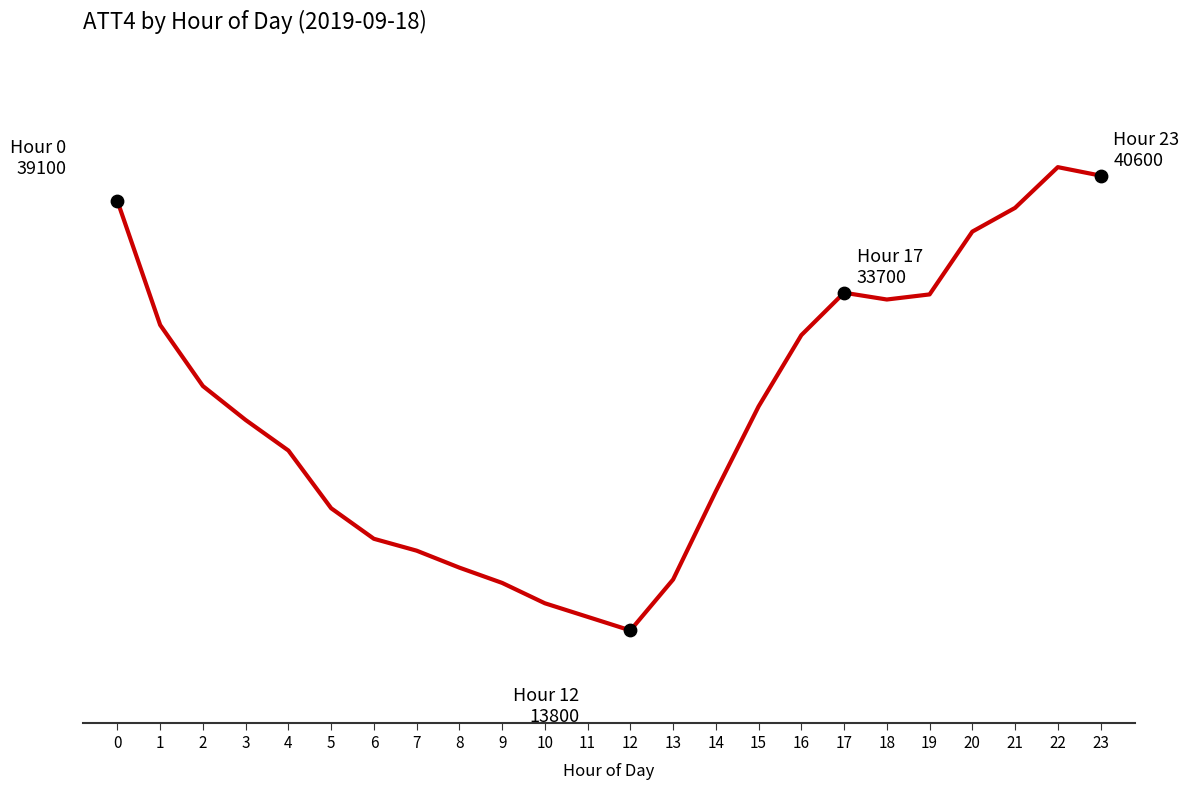

What is the ratio of the value at 9 to the value at 23?

0.4